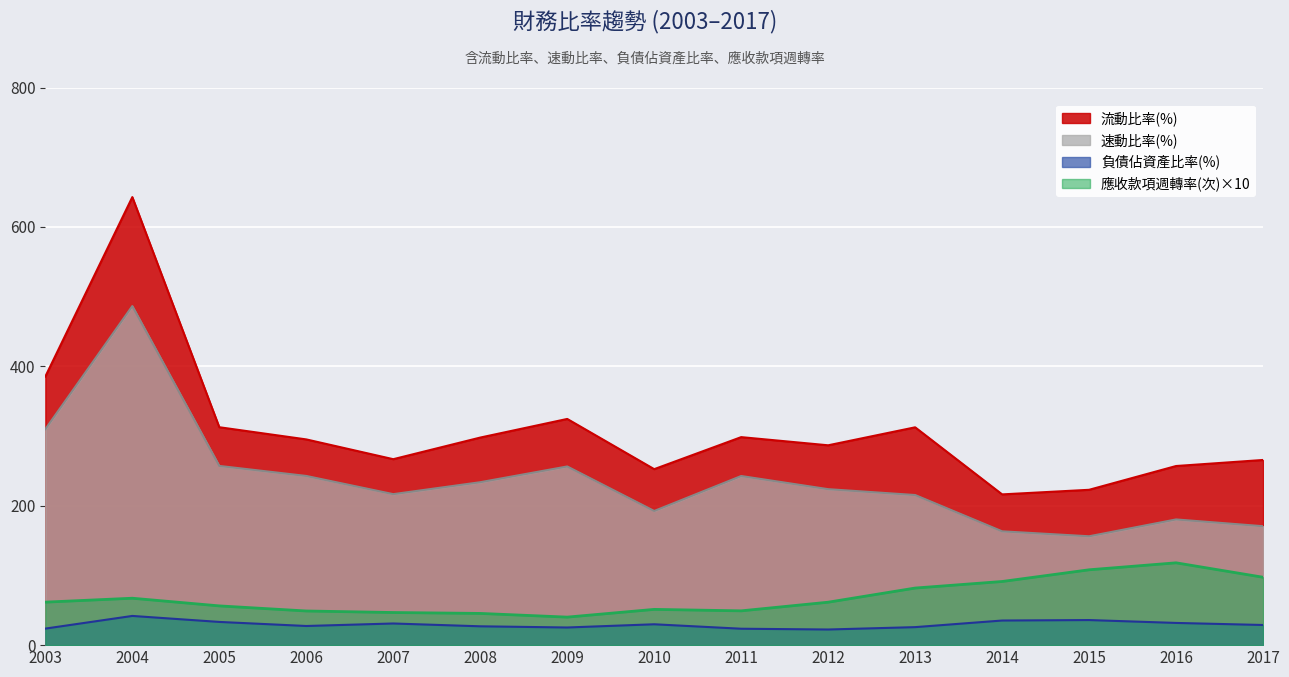

What is the value of the 速動比率(%) point at the 4th from the left?

242.7